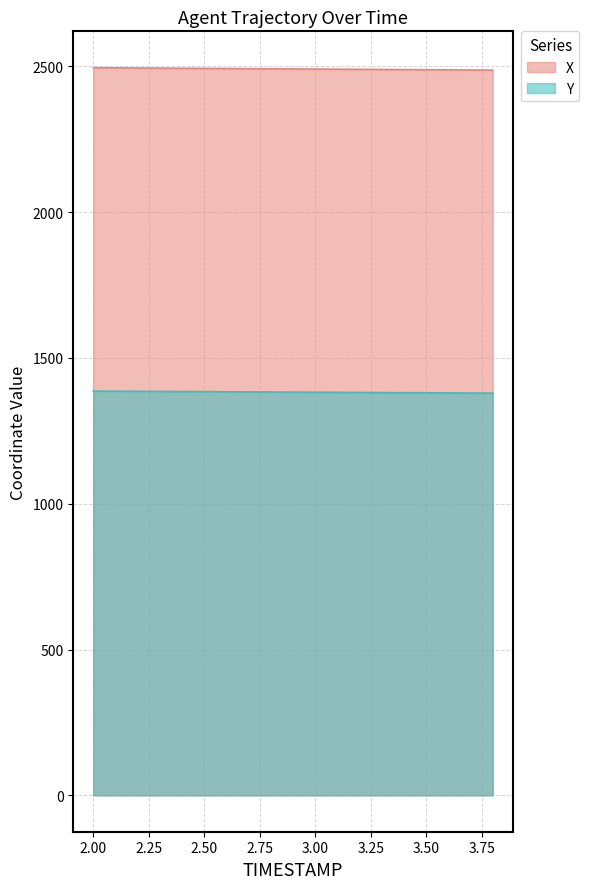

Does the chart have visible grid lines?

Yes